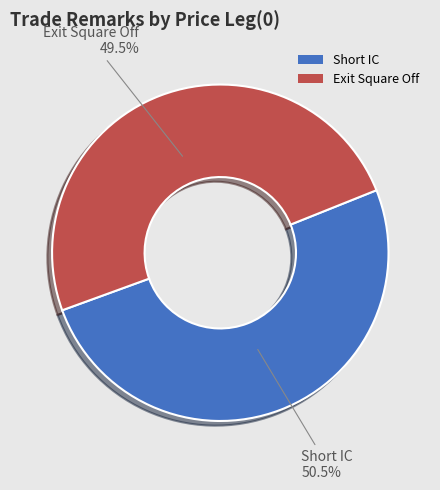

Rank the categories by value from highest to lowest.

Short IC, Exit Square Off